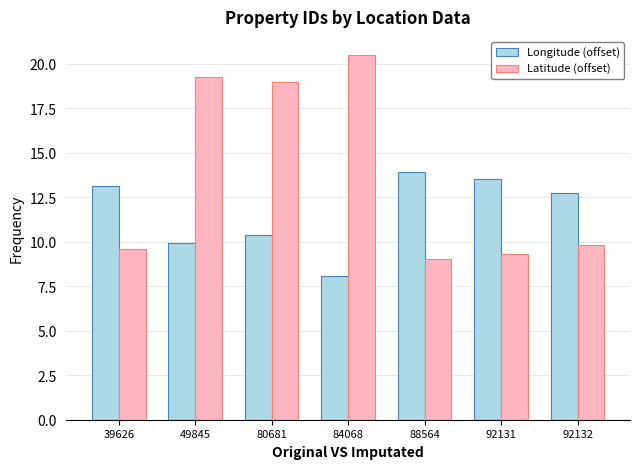

What is the maximum value for Longitude (offset)?

13.9